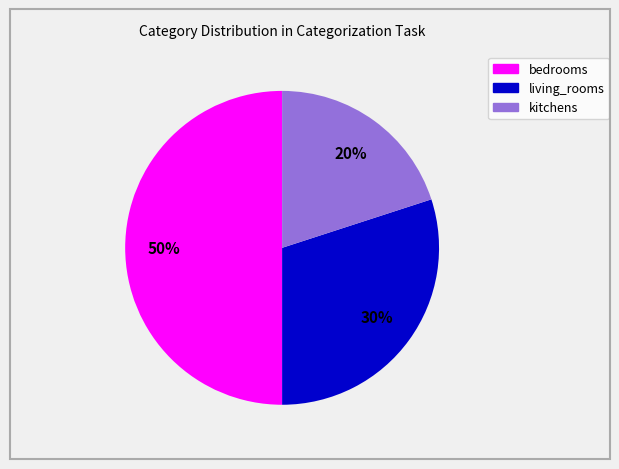

Which slice is the smallest?

kitchens